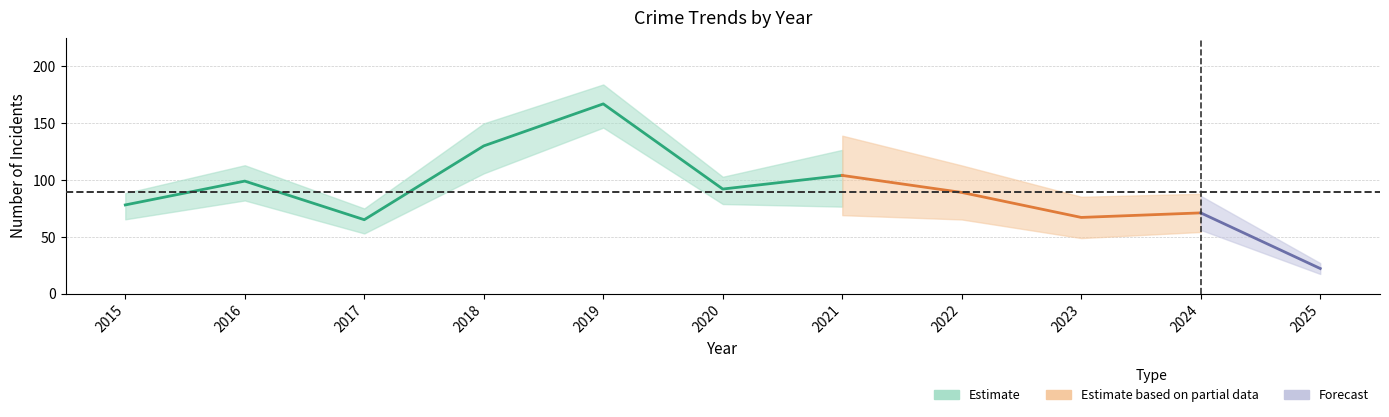

At which label is Total closest to 94?

2020